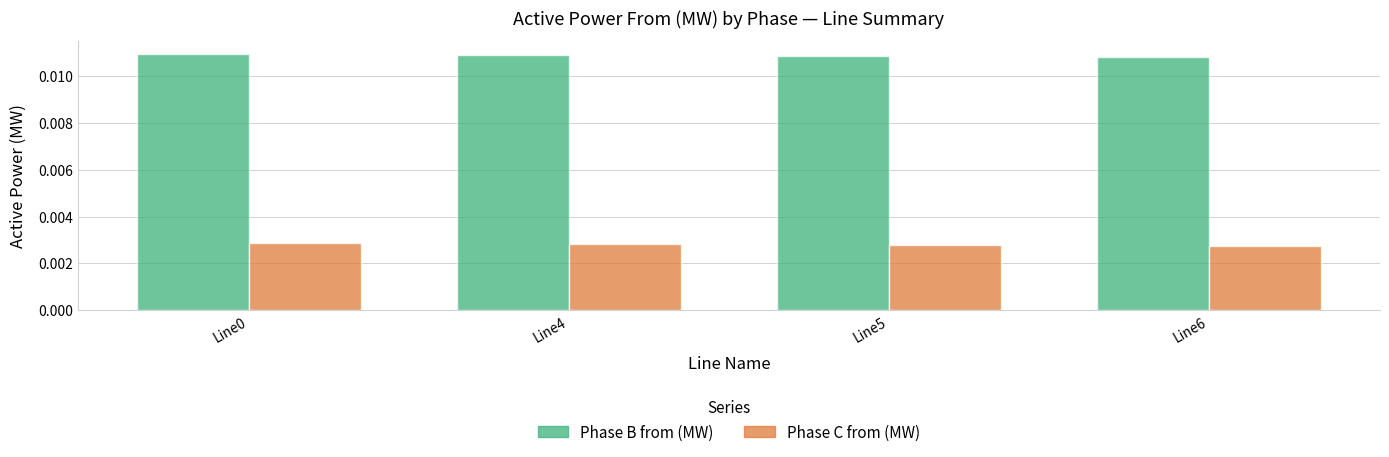

The value of pf_p_c_from_mw at Line5 is 0.0. True or false?

False